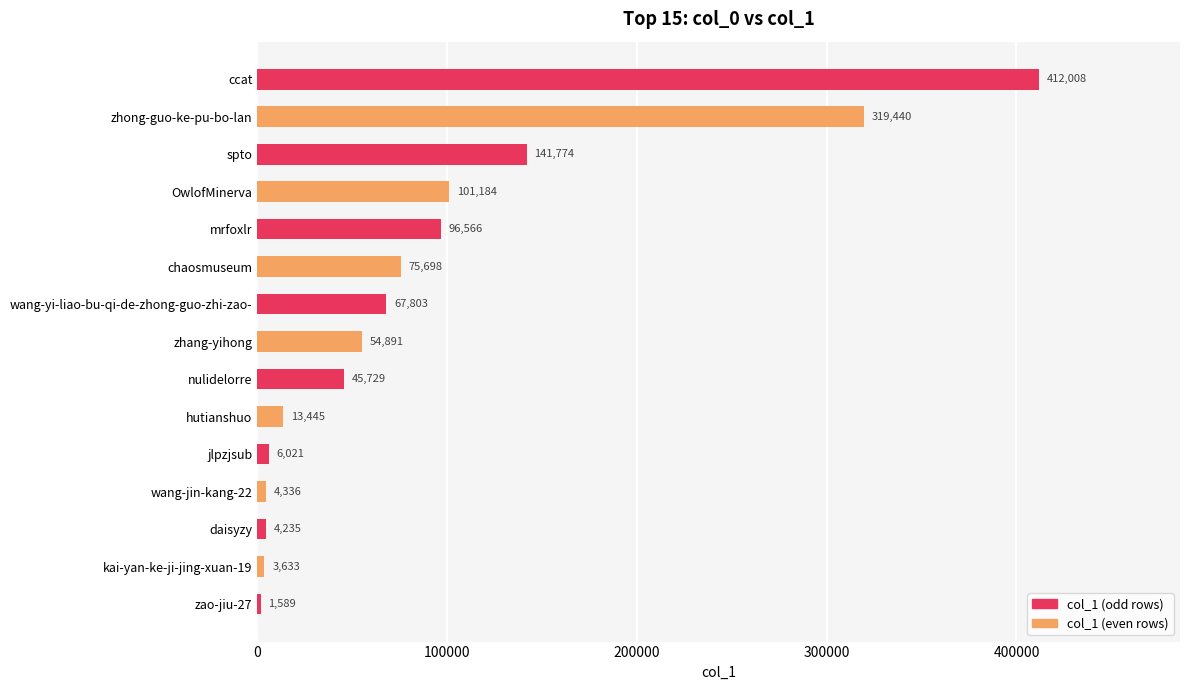

Rank the categories by value from highest to lowest.

ccat, zhong-guo-ke-pu-bo-lan, spto, OwlofMinerva, mrfoxlr, chaosmuseum, wang-yi-liao-bu-qi-de-zhong-guo-zhi-zao-, zhang-yihong, nulidelorre, hutianshuo, jlpzjsub, wang-jin-kang-22, daisyzy, kai-yan-ke-ji-jing-xuan-19, zao-jiu-27